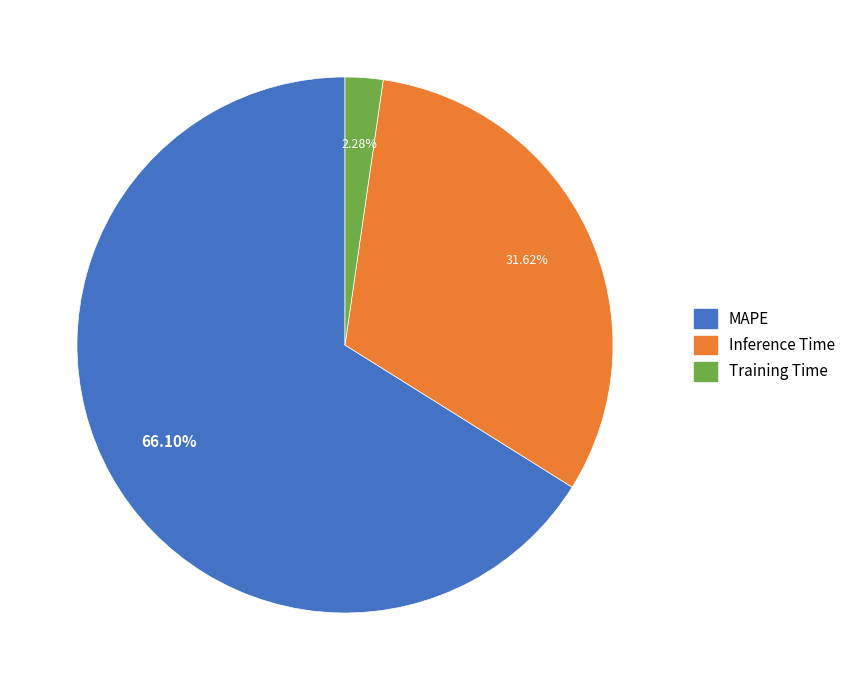

What percentage do MAPE and Inference Time together represent?

97.7%